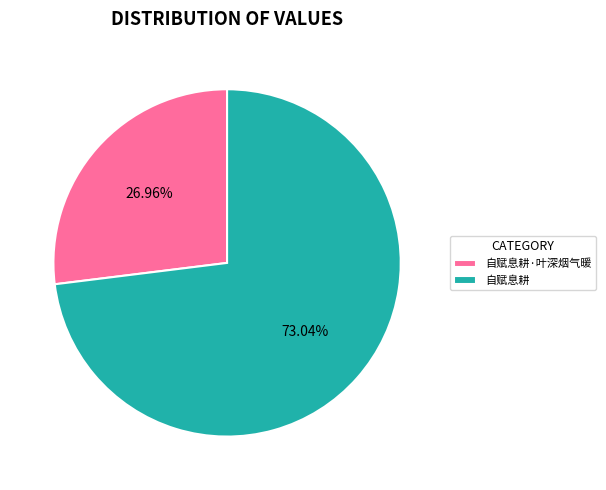

Is there a majority slice in this chart?

Yes